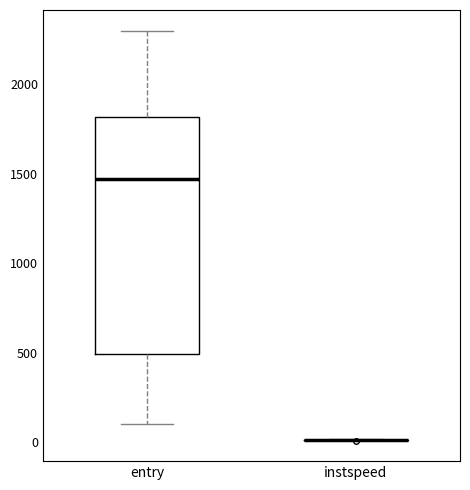

Reading left to right, transcribe this box plot: for each box, give where its median line is, the range the box spans, and where its two whiskers end, as read against the y-axis. The values are not printed on the chart, so give them approximately, as read against the axis.

entry: median 1450, box 500 to 1800, whiskers 100 to 2300
instspeed: box collapsed to a line at 0, whiskers 0 to 0